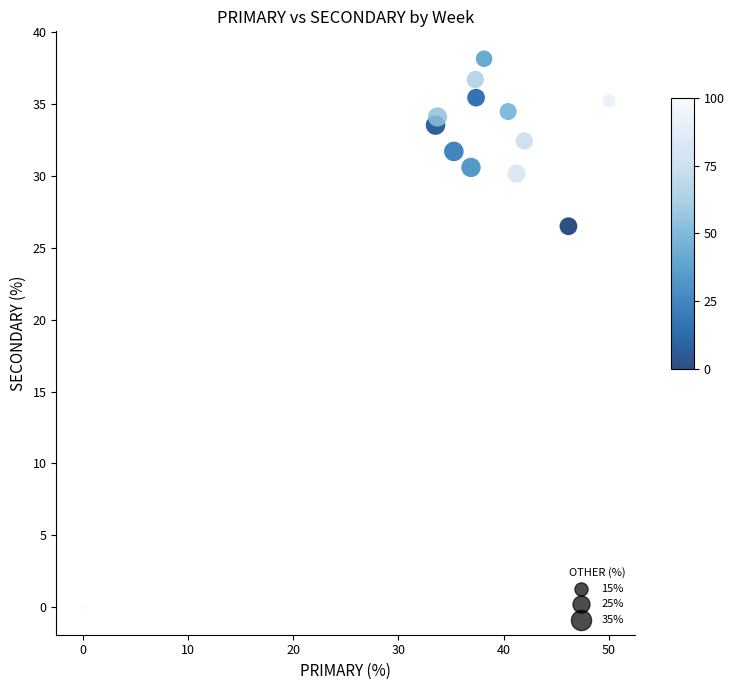

What Y value in the scatter plot is closest to 19?

26.5